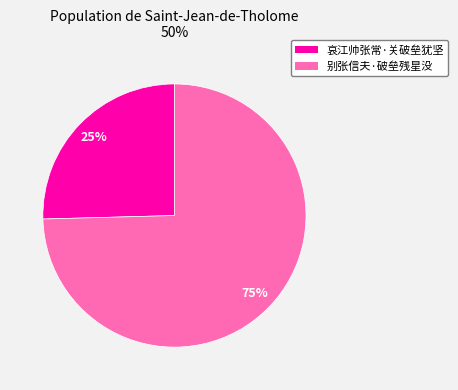

Is there any slice that represents more than half of the pie?

Yes